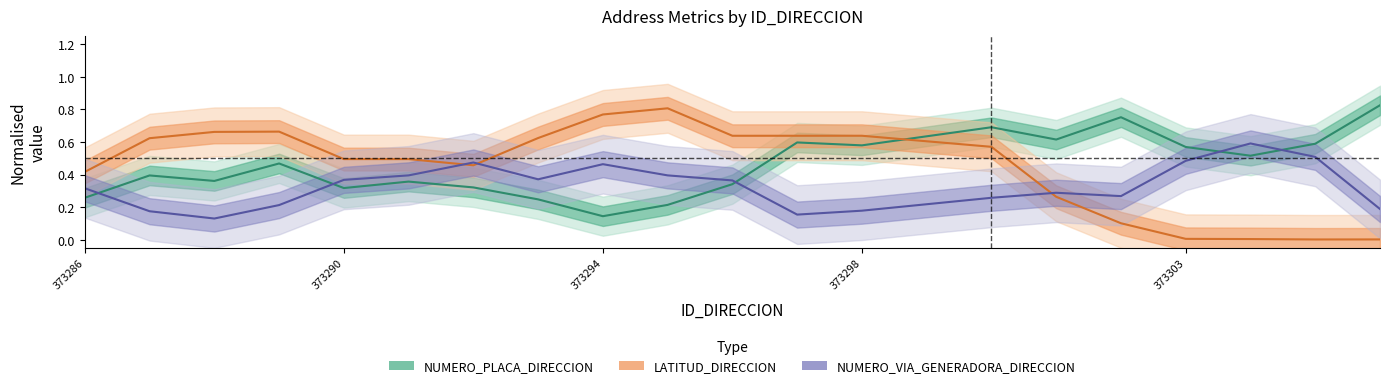

Reading right to left, list all the values displayed in this chart.

NUMERO_PLACA_DIRECCION: 0.8	0.6	0.5	0.6	0.8	0.6	0.7	0.6	0.6	0.3	0.2	0.1	0.2	0.3	0.4	0.3	0.5	0.4	0.4	0.3
LATITUD_DIRECCION: 0.0	0.0	0.0	0.0	0.1	0.3	0.6	0.6	0.6	0.6	0.8	0.8	0.6	0.5	0.5	0.5	0.7	0.7	0.6	0.4
NUMERO_VIA_GENERADORA_DIRECCION: 0.2	0.5	0.6	0.5	0.3	0.3	0.3	0.2	0.2	0.4	0.4	0.5	0.4	0.5	0.4	0.4	0.2	0.1	0.2	0.3